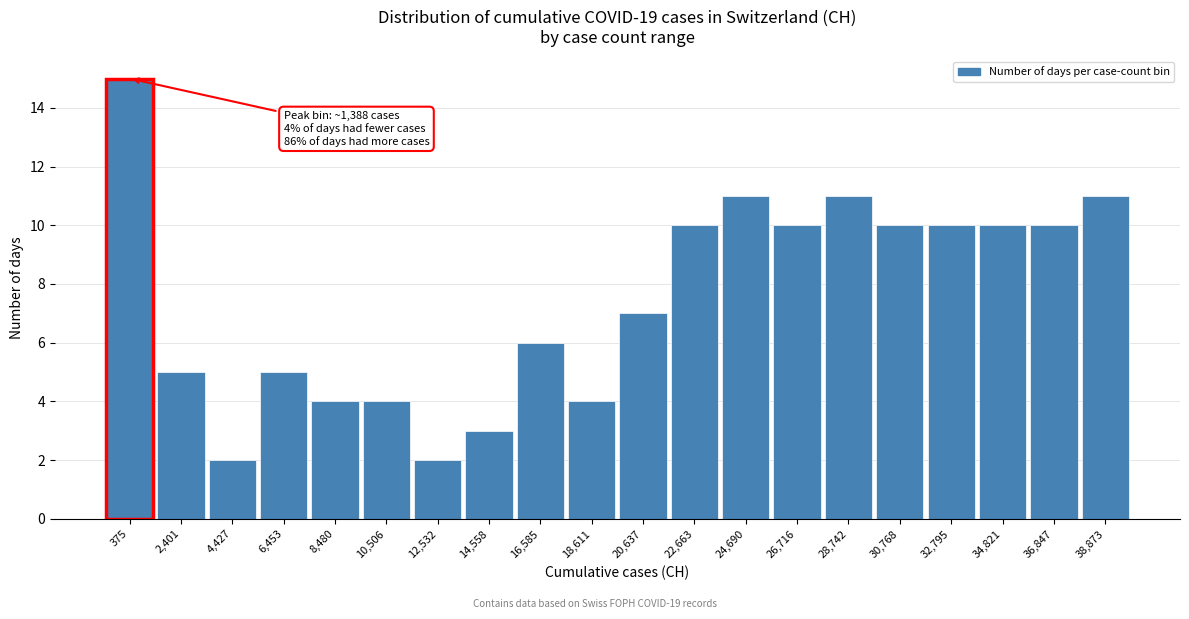

Reading left to right, what are all the values shown in this chart?

375=15	2,401=5	4,427=2	6,453=5	8,480=4	10,506=4	12,532=2	14,558=3	16,585=6	18,611=4	20,637=7	22,663=10	24,690=11	26,716=10	28,742=11	30,768=10	32,795=10	34,821=10	36,847=10	38,873=11